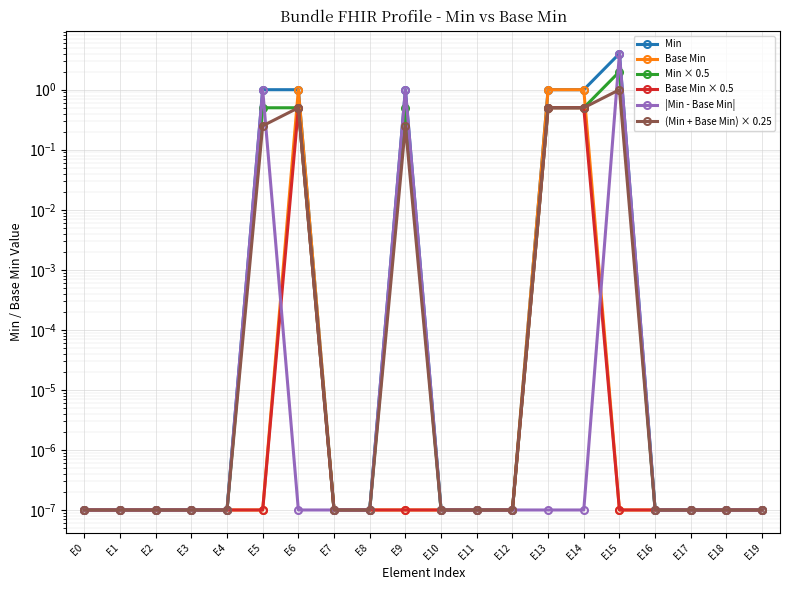

Rank the series by their maximum value, from lowest to highest.

Base Min × 0.5, Base Min, (Min + Base Min) × 0.25, Min × 0.5, Min, |Min - Base Min|